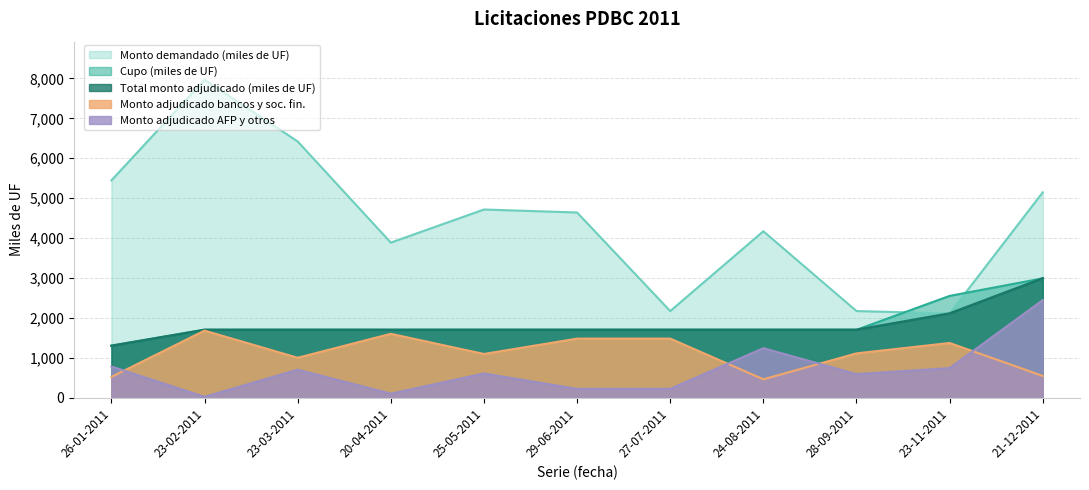

In Monto demandado (miles de UF), how many points are higher than both neighbors (excluding endpoints)?

3